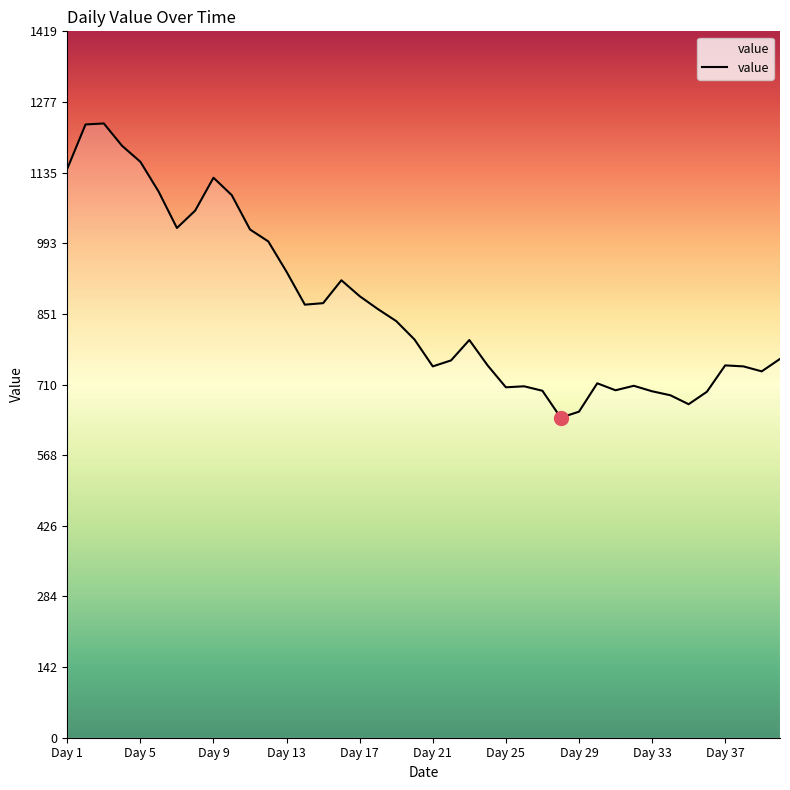

How many series are shown in this chart?

1